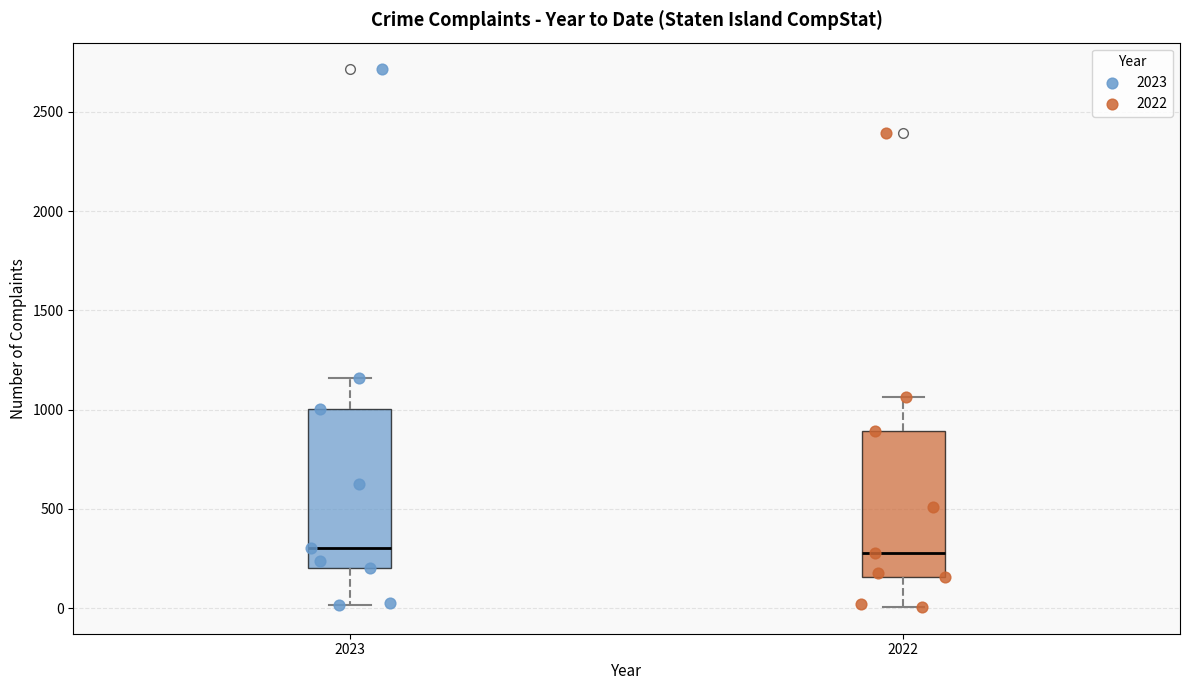

Where does the lower whisker of the box at x = 2022 end on the y-axis? The values are not printed on the chart, so give them approximately, as read against the axis.

0